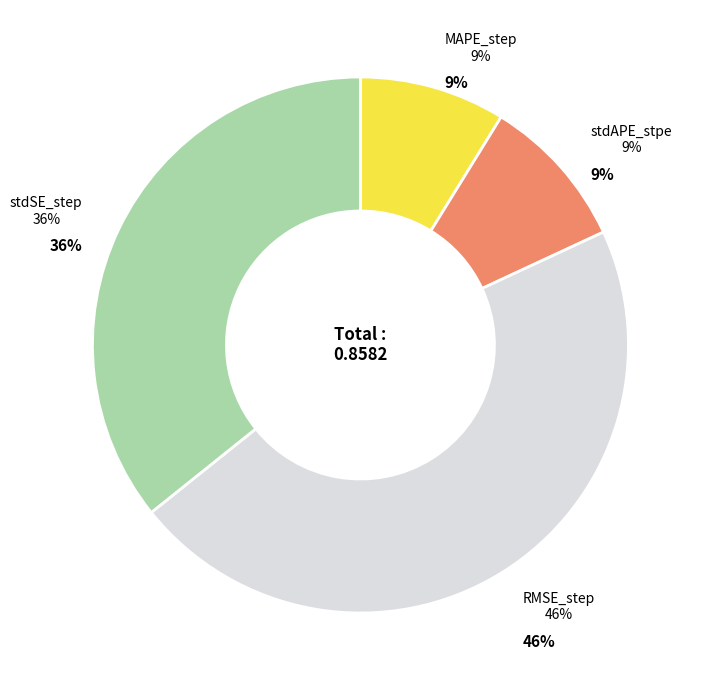

To the nearest percent, what percentage of the pie is stdAPE_stpe?

9%